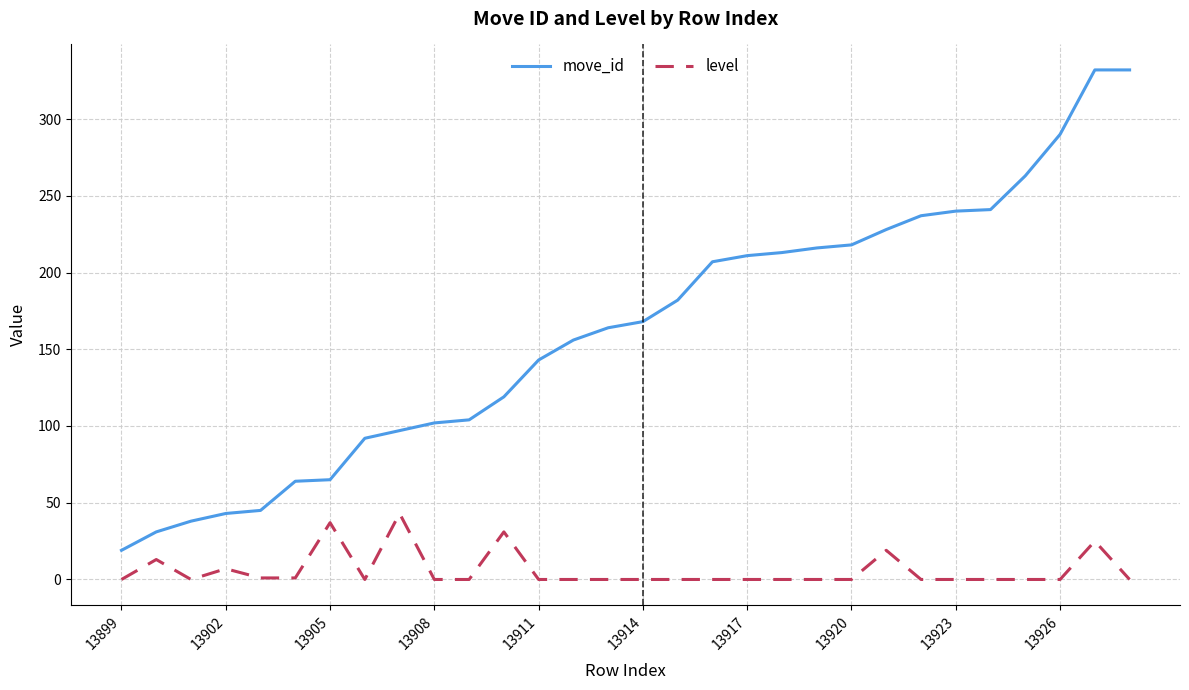

True or false: level and move_id intersect in this chart.

False